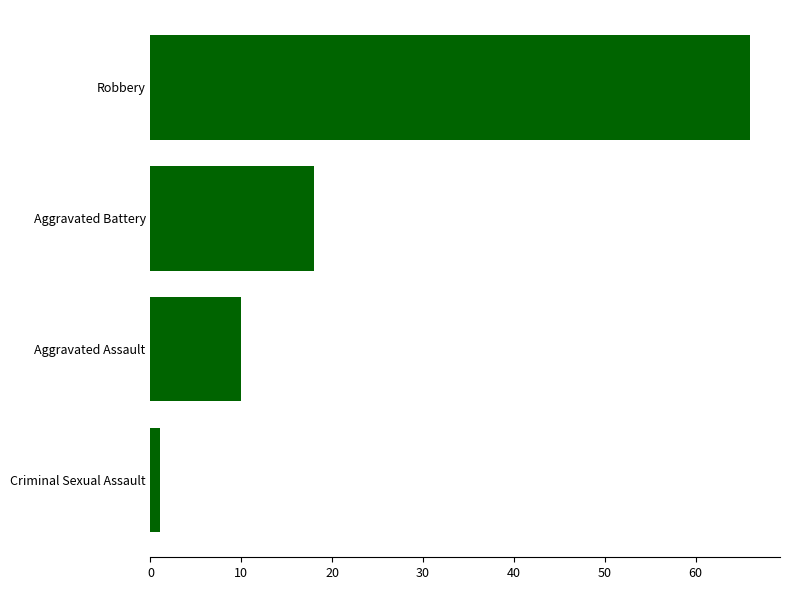

Reading bottom to top, what are all the values shown in this chart?

Criminal Sexual Assault=1	Aggravated Assault=10	Aggravated Battery=18	Robbery=66